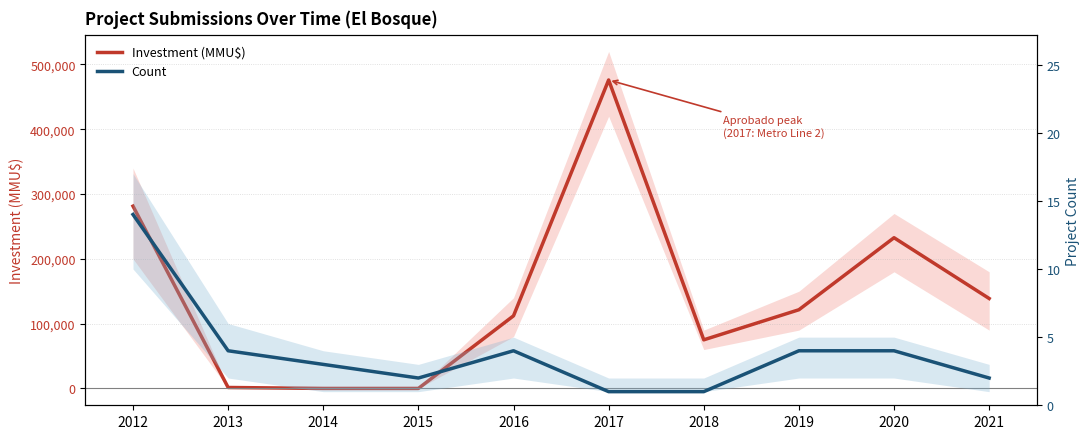

Which series ends up on top after the final intersection of Investment (MMU$) and Count?

Investment (MMU$)